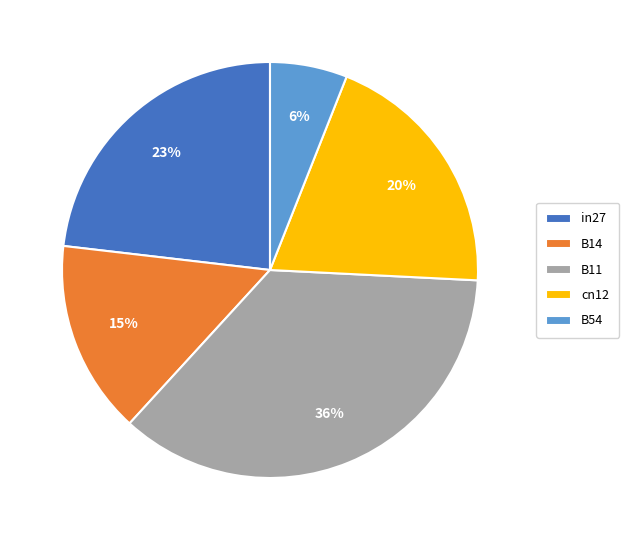

Between B14 and B11, which is larger?

B11